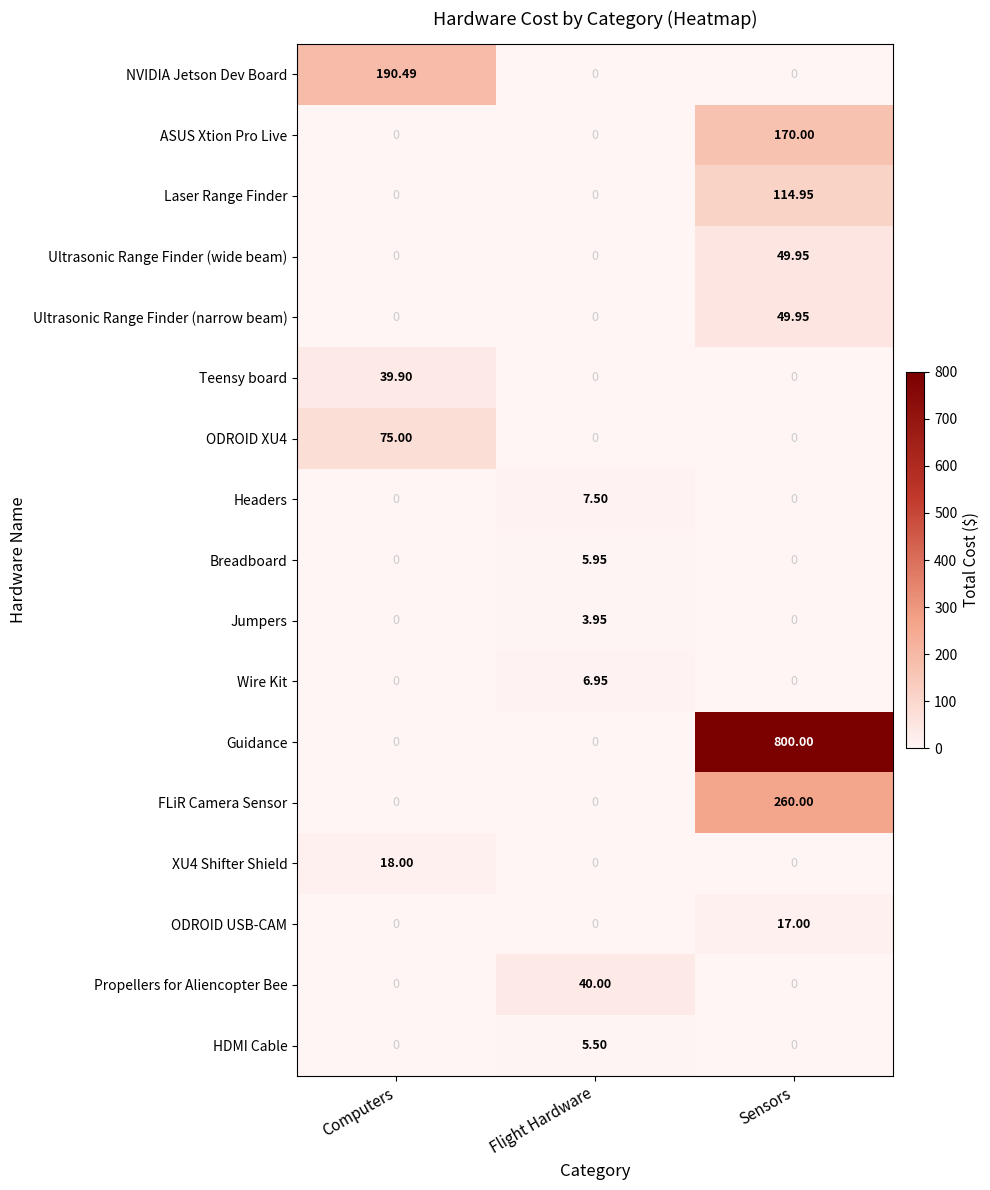

How many series are shown in this chart?

17